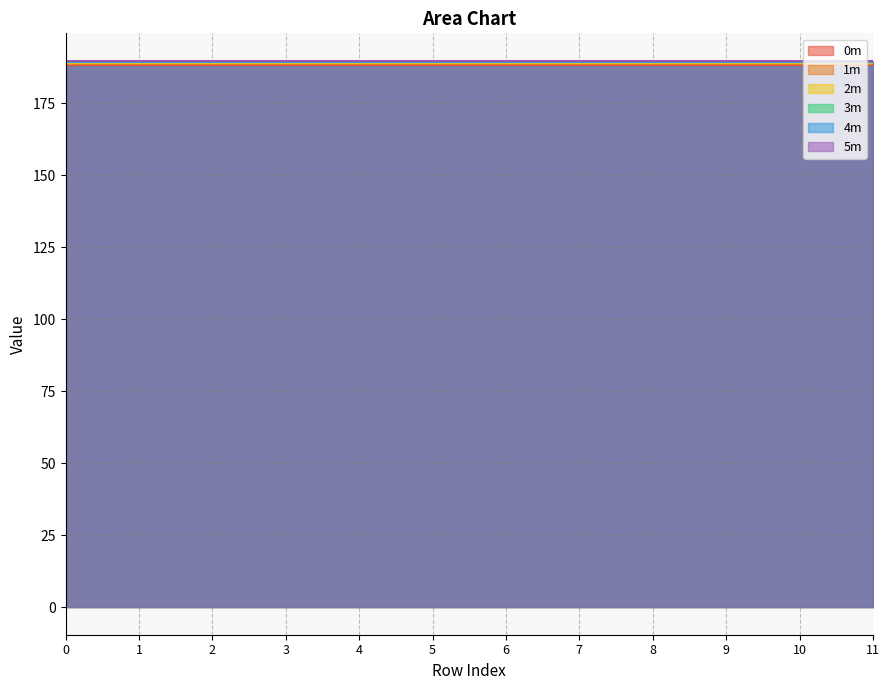

Which series has the largest total across all categories?

5m